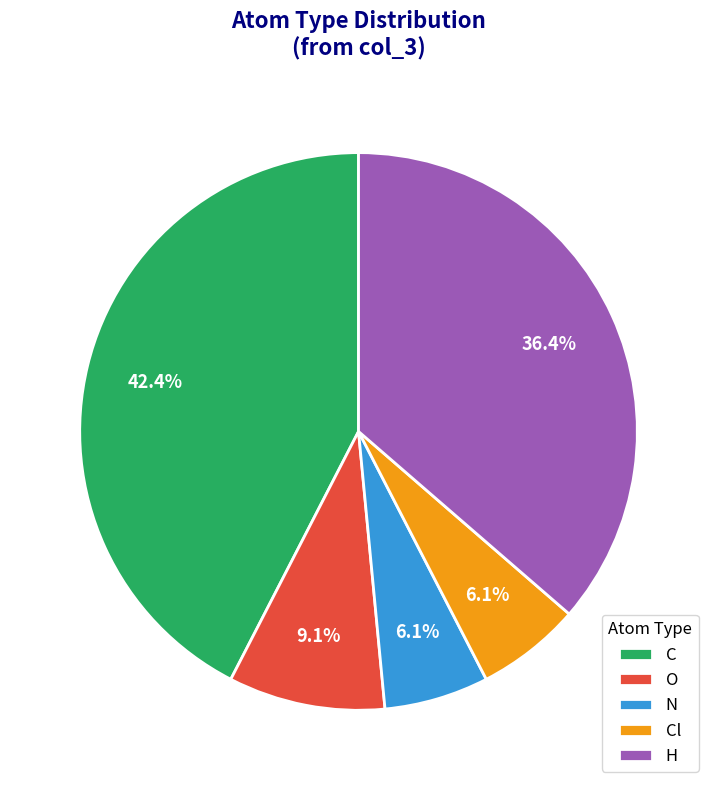

Is it true that H is 27% of the pie?

False